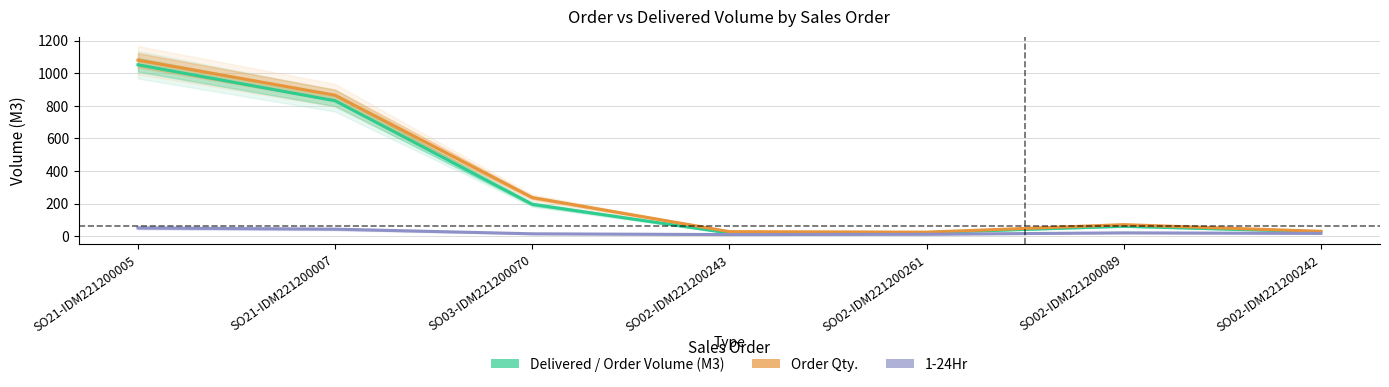

How many interior local valleys does the Delivered / Order Volume (M3) series have?

1